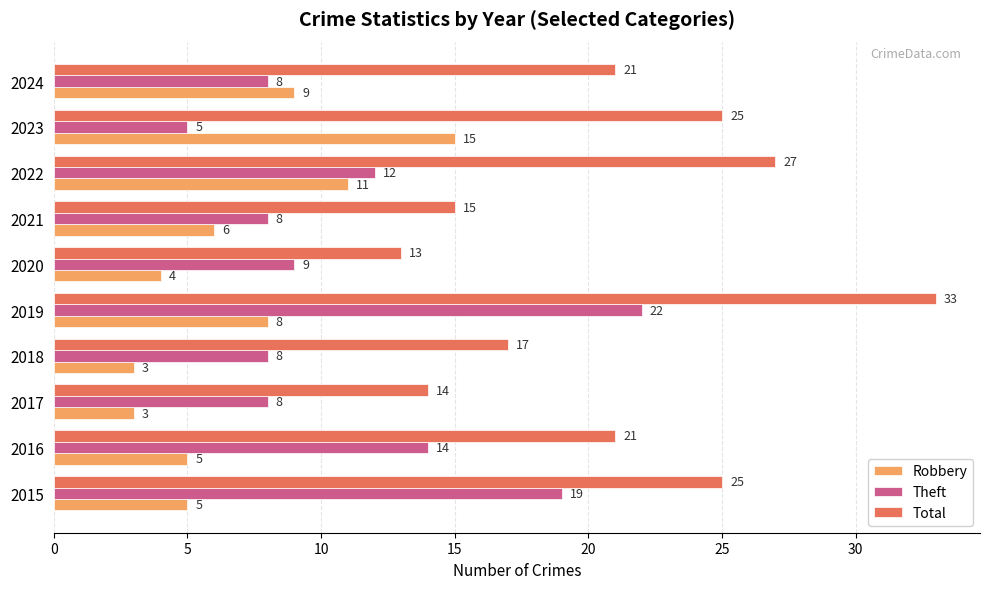

What is the difference between the highest and lowest values at 2022?

16